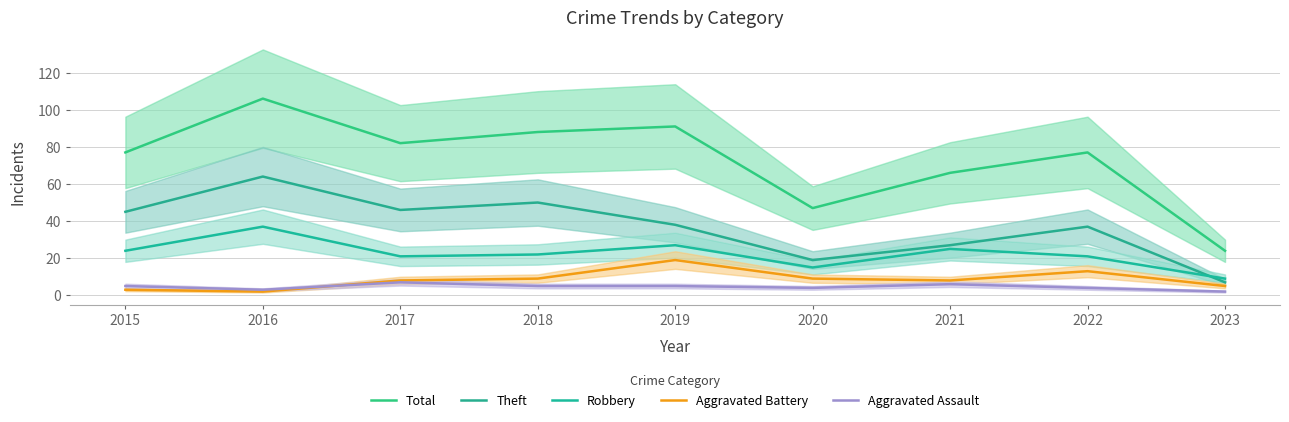

How many data points in Aggravated Battery are above 8?

4